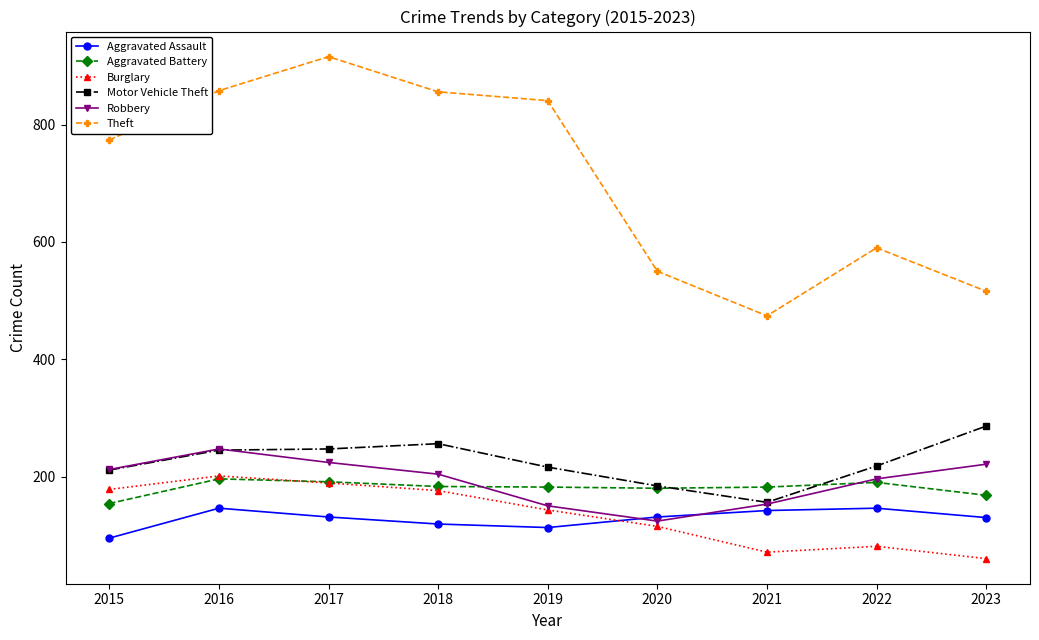

Rank the series at 2023 from lowest to highest value.

Burglary, Aggravated Assault, Aggravated Battery, Robbery, Motor Vehicle Theft, Theft